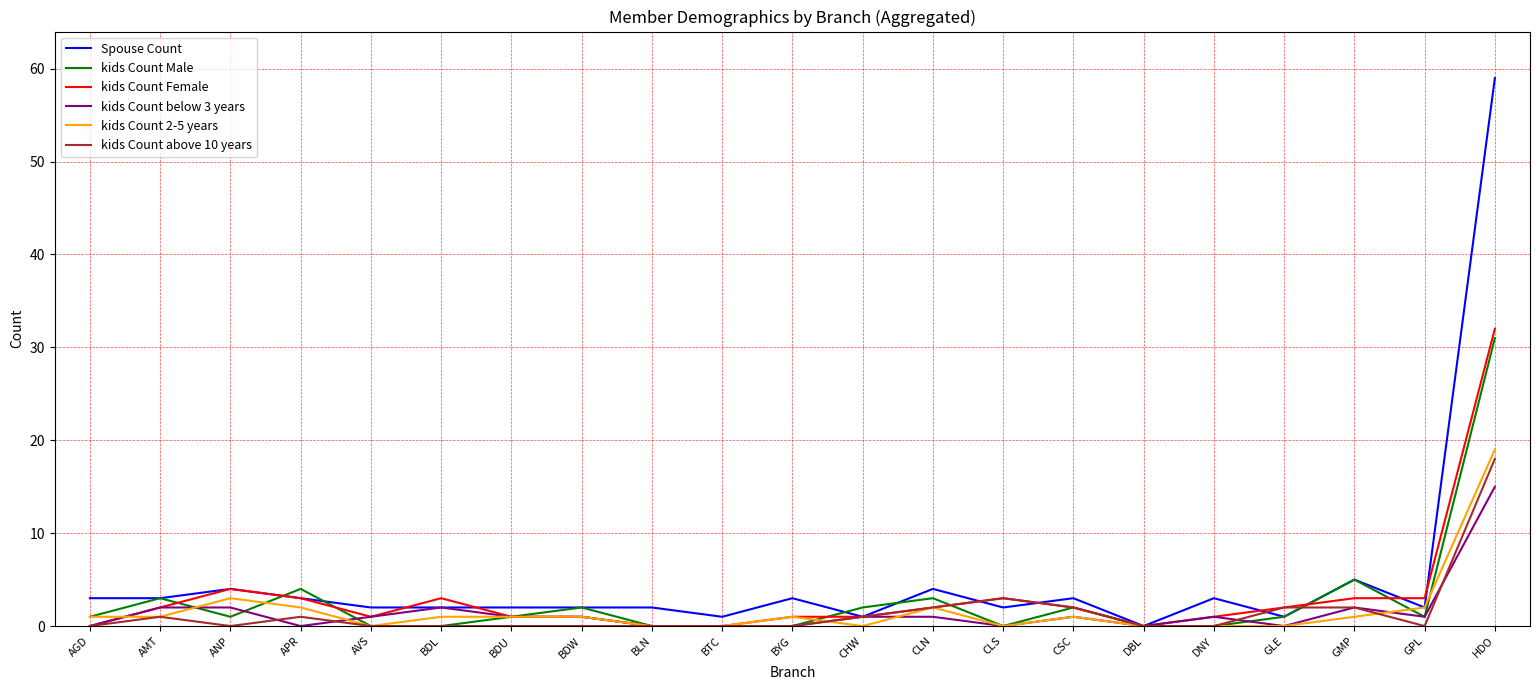

Reading left to right, transcribe all the data shown in this chart.

Spouse Count: AGD=3	AMT=3	ANP=4	APR=3	AVS=2	BDL=2	BDU=2	BDW=2	BLN=2	BTC=1	BYG=3	CHW=1	CLN=4	CLS=2	CSC=3	DBL=0	DNY=3	GLE=1	GMP=5	GPL=2	HDO=59
kids Count Male: AGD=1	AMT=3	ANP=1	APR=4	AVS=0	BDL=0	BDU=1	BDW=2	BLN=0	BTC=0	BYG=0	CHW=2	CLN=3	CLS=0	CSC=2	DBL=0	DNY=0	GLE=1	GMP=5	GPL=1	HDO=31
kids Count Female: AGD=0	AMT=2	ANP=4	APR=3	AVS=1	BDL=3	BDU=1	BDW=1	BLN=0	BTC=0	BYG=1	CHW=1	CLN=2	CLS=3	CSC=2	DBL=0	DNY=1	GLE=2	GMP=3	GPL=3	HDO=32
kids Count below 3 years: AGD=0	AMT=2	ANP=2	APR=0	AVS=1	BDL=2	BDU=1	BDW=1	BLN=0	BTC=0	BYG=0	CHW=1	CLN=1	CLS=0	CSC=1	DBL=0	DNY=1	GLE=0	GMP=2	GPL=1	HDO=15
kids Count 2-5 years: AGD=1	AMT=1	ANP=3	APR=2	AVS=0	BDL=1	BDU=1	BDW=1	BLN=0	BTC=0	BYG=1	CHW=0	CLN=2	CLS=0	CSC=1	DBL=0	DNY=0	GLE=0	GMP=1	GPL=2	HDO=19
kids Count above 10 years: AGD=0	AMT=1	ANP=0	APR=1	AVS=0	BDL=0	BDU=0	BDW=0	BLN=0	BTC=0	BYG=0	CHW=1	CLN=2	CLS=3	CSC=2	DBL=0	DNY=0	GLE=2	GMP=2	GPL=0	HDO=18